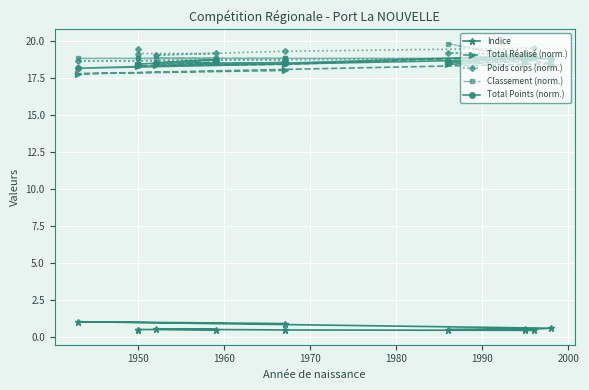

How many categories are shown in the chart?

12